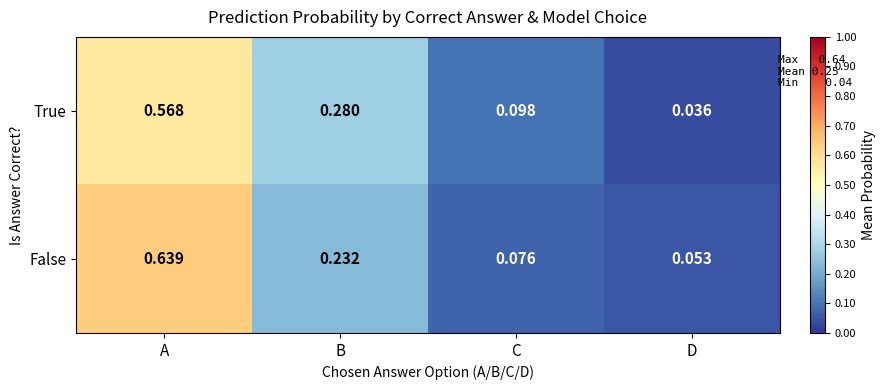

List the series in order of their overall mean, lowest first.

True, False